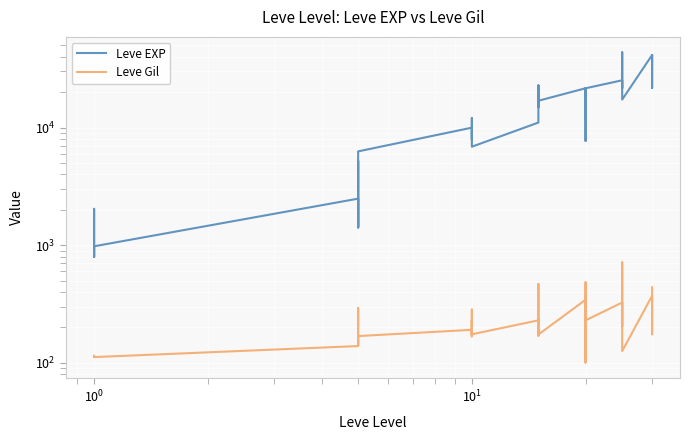

How many values in the Leve Gil series exceed 175?

19